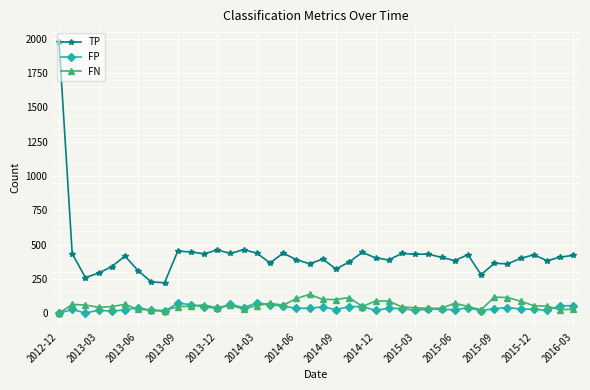

What is the minimum value for TP?

222